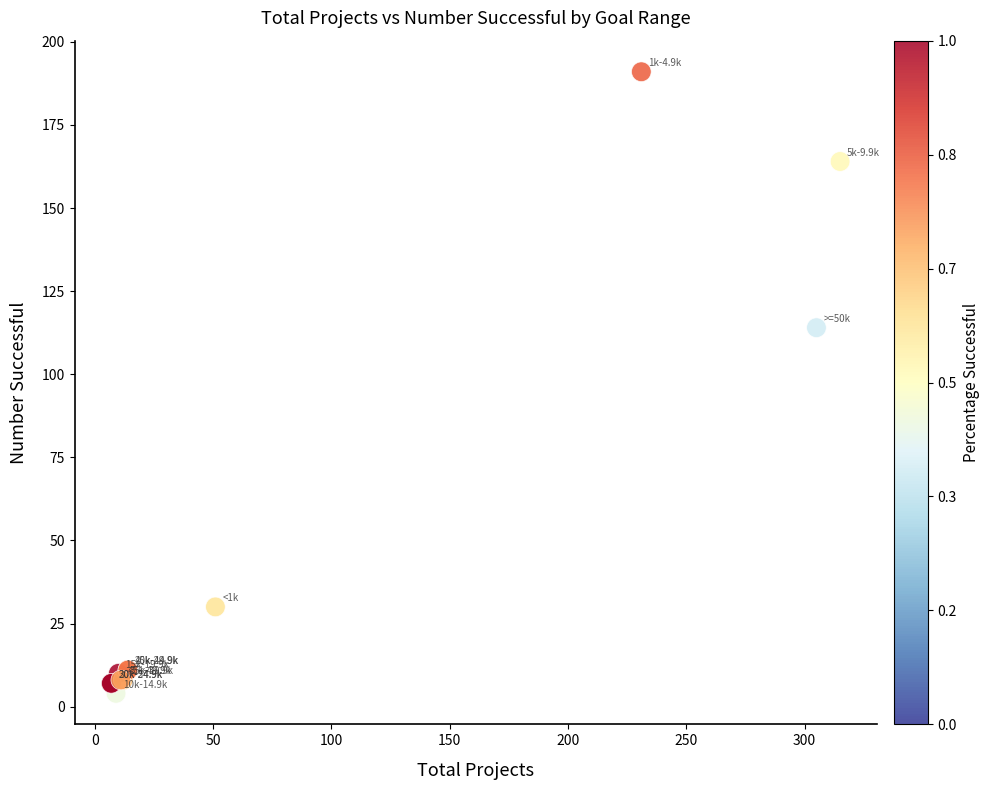

What Y value in the scatter plot is closest to 97?

114